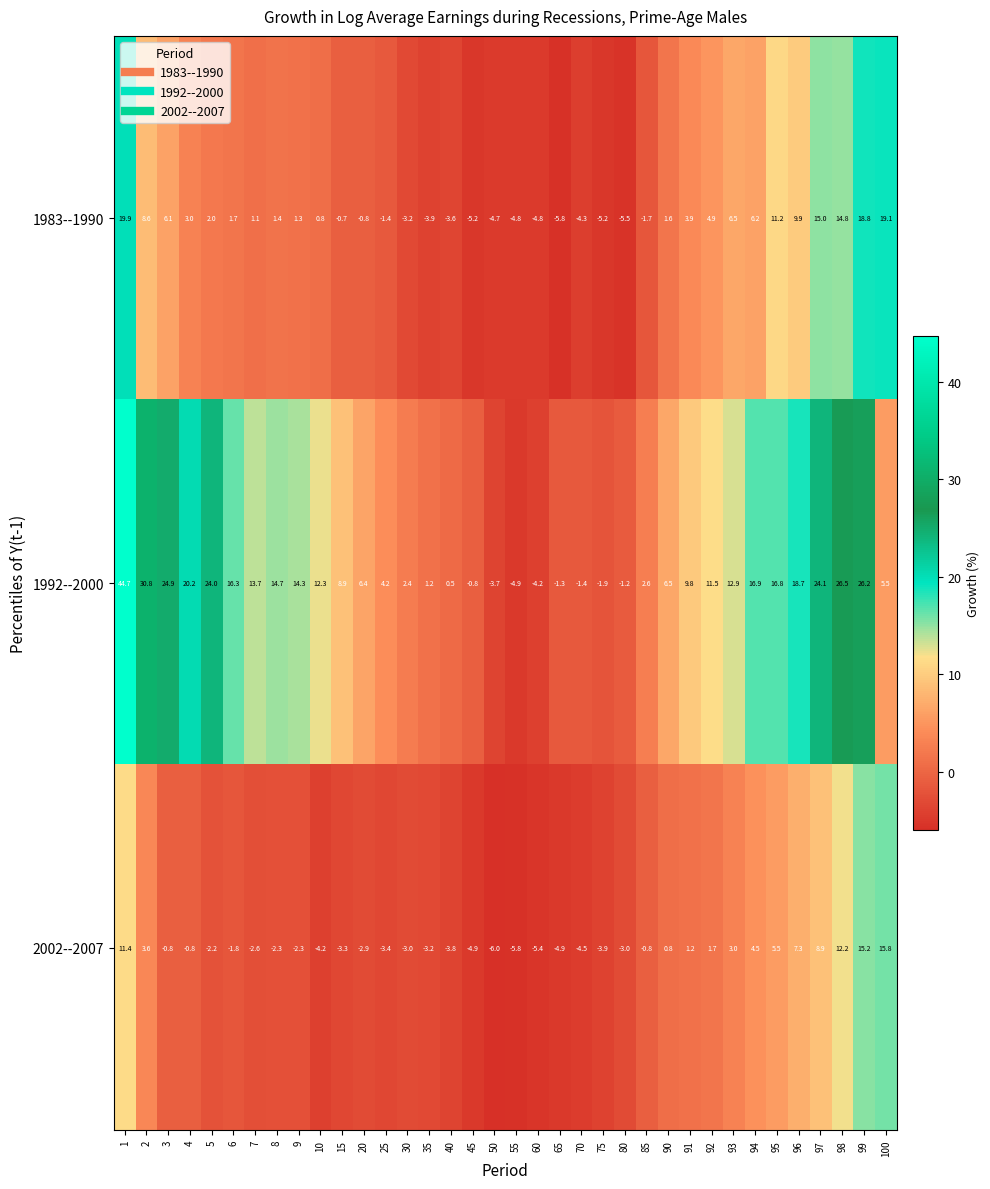

Which series has the largest range (max minus min)?

1992--2000